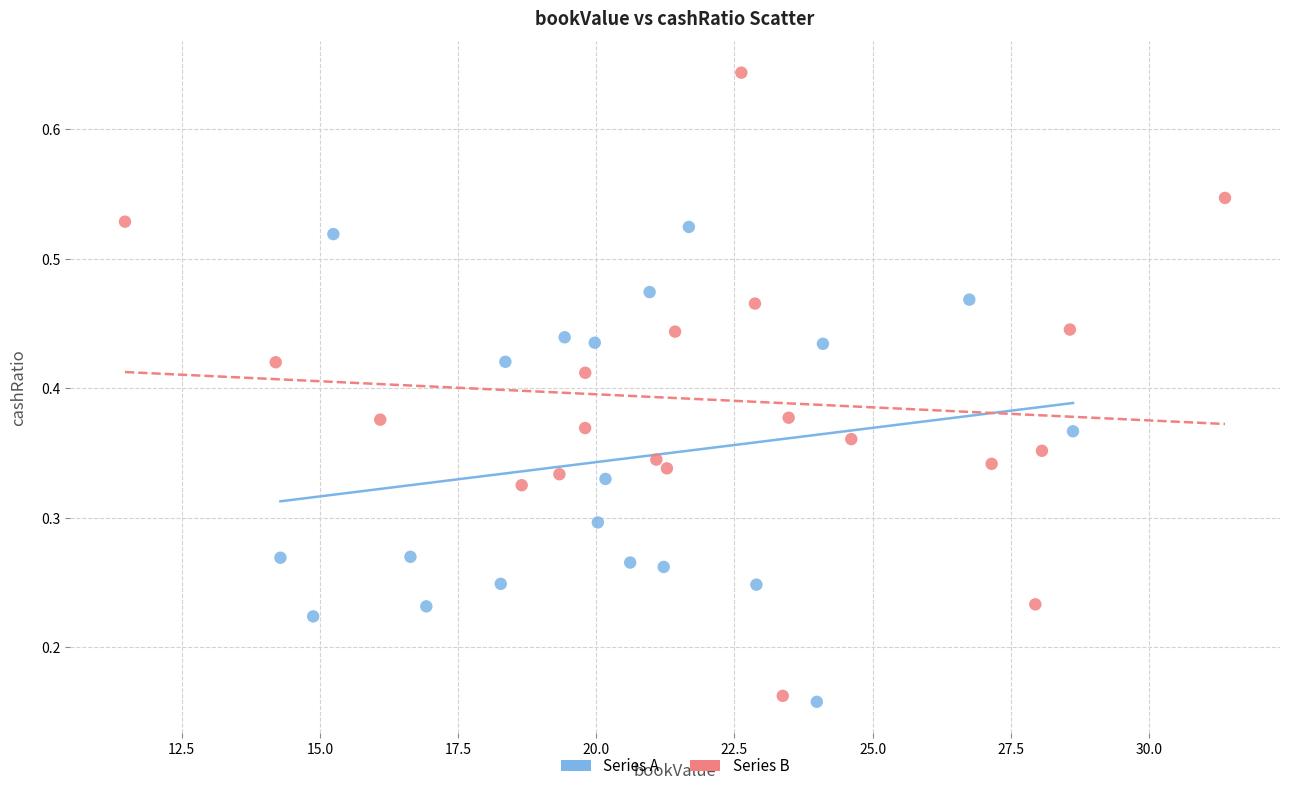

Which series reaches the maximum Y coordinate?

Series B